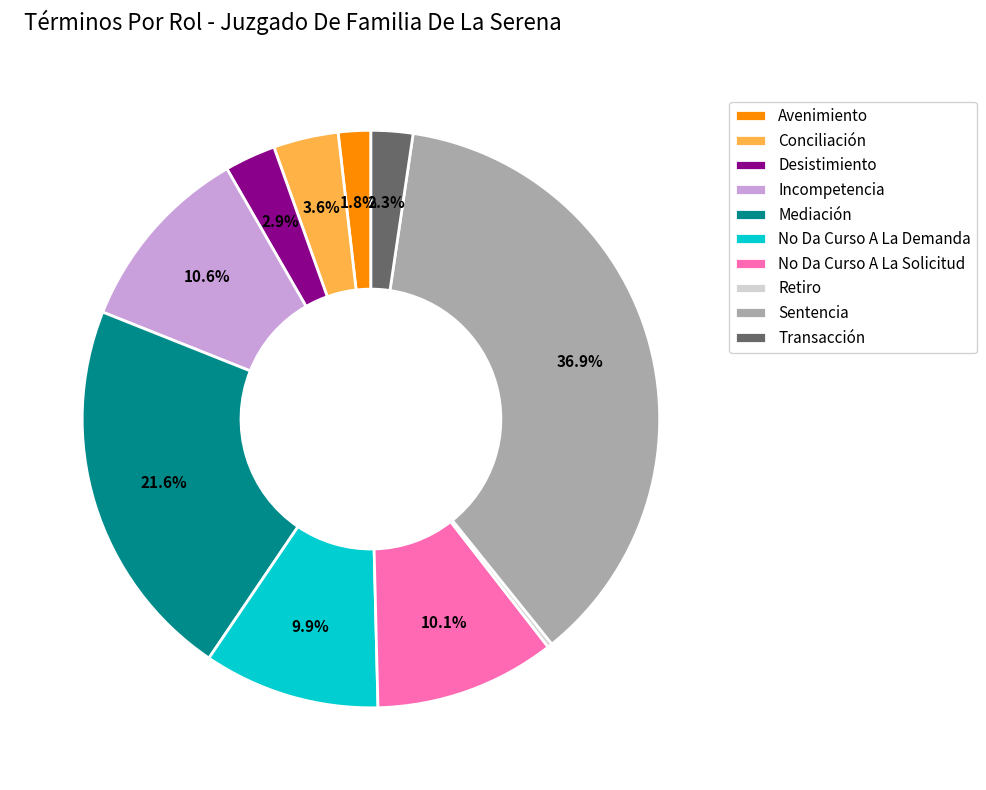

To the nearest percent, what is the difference between the largest and smallest slice percentages?

37%